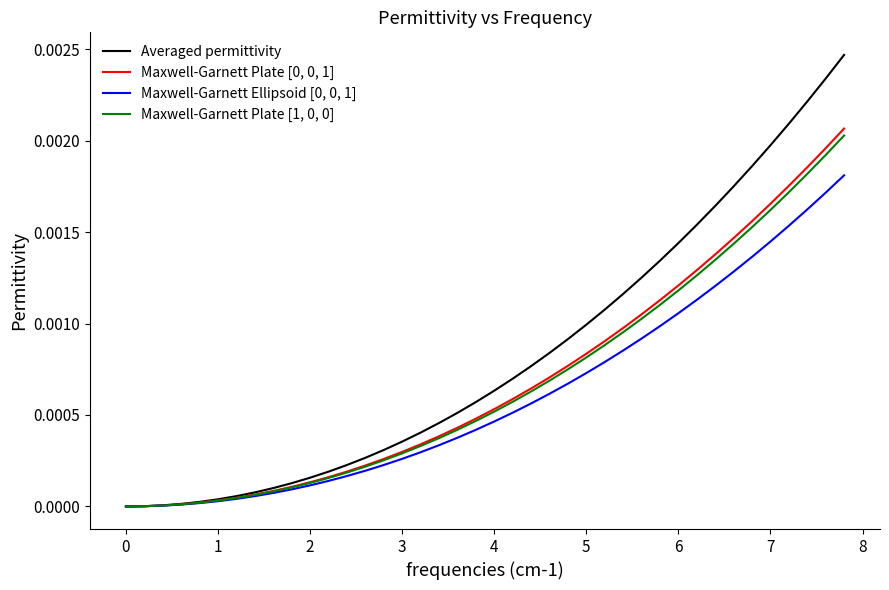

Which series has the largest total across all categories?

Averaged permittivity